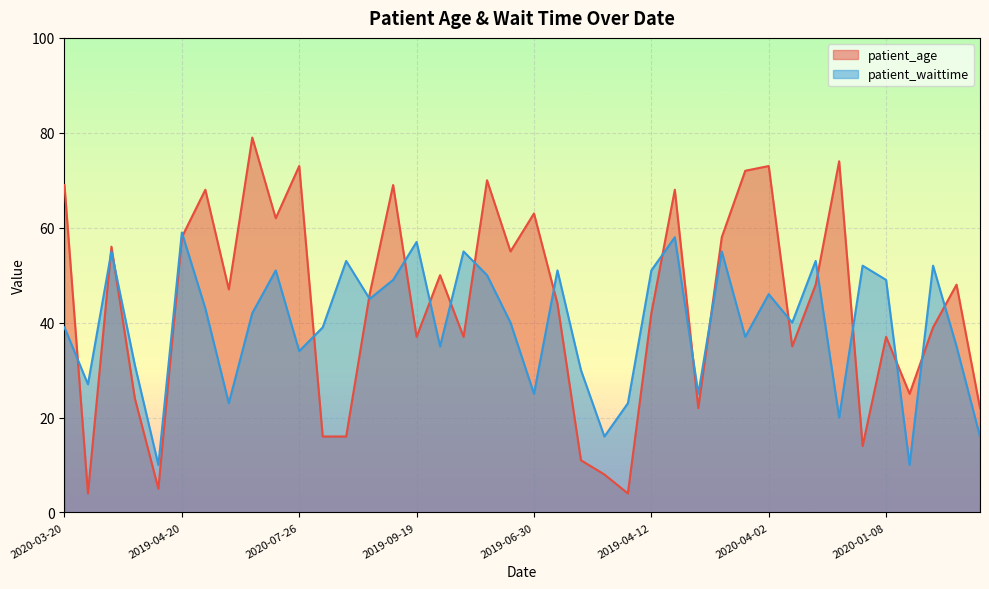

What is the difference between the maximum and minimum values in the patient_age series?

75